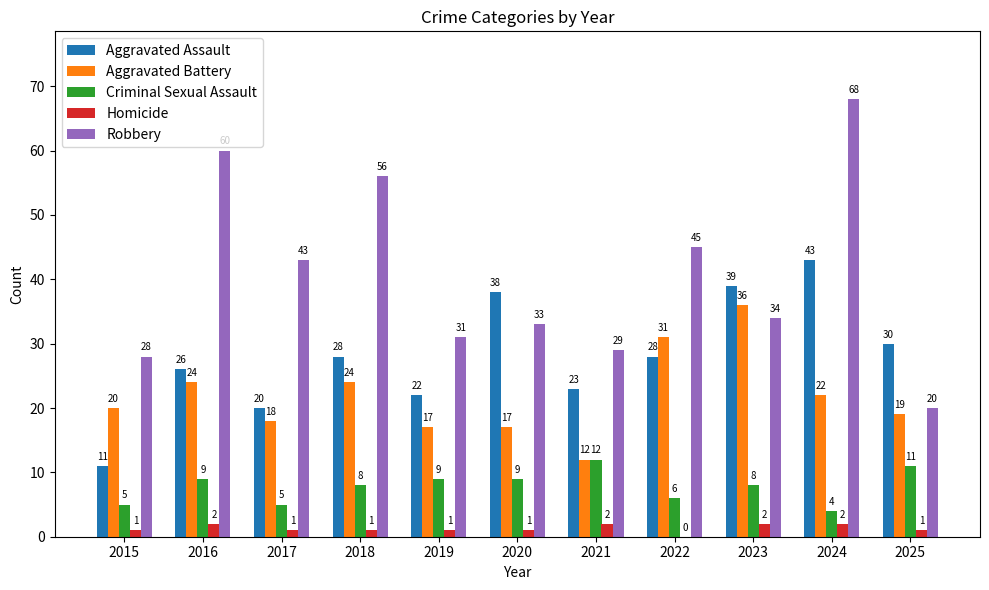

At which label is Aggravated Assault closest to 27?

2016